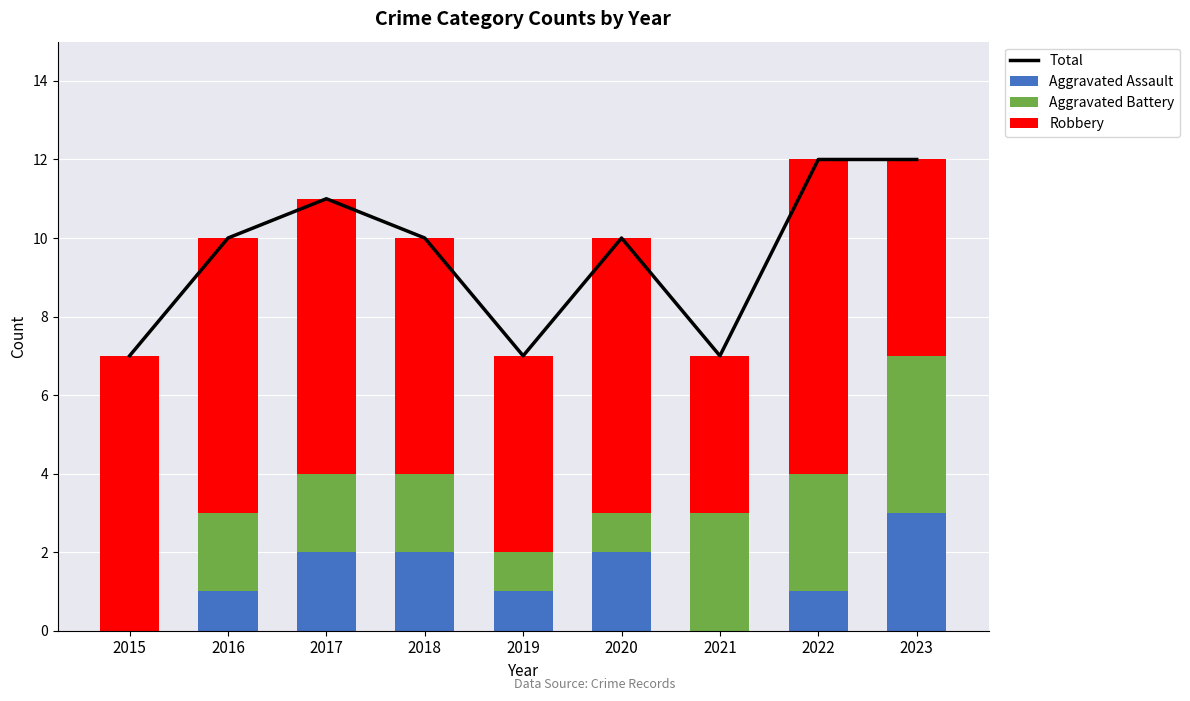

What is the value of the Robbery bar at the 5th from the left?

5